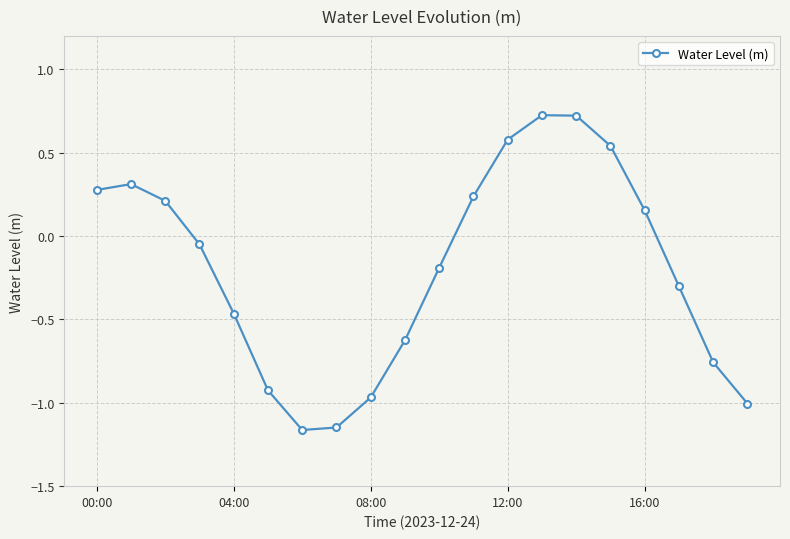

What is the greatest value displayed?

0.7